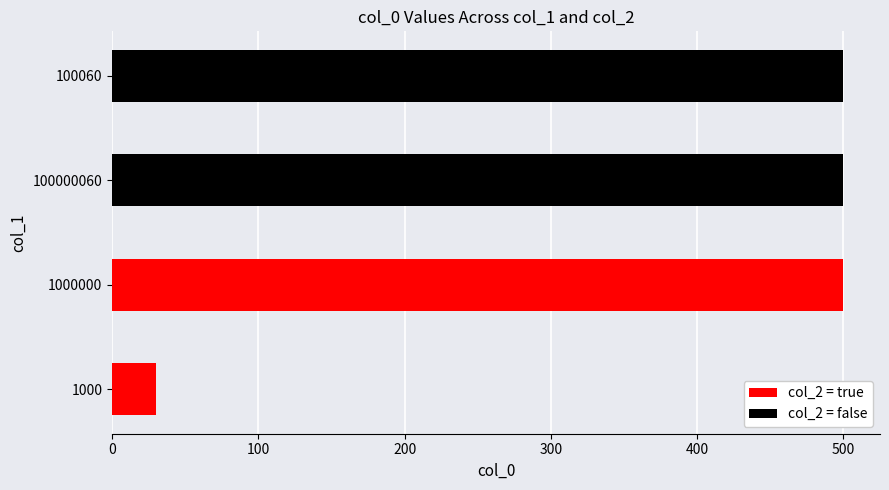

Are the bars horizontal?

Yes